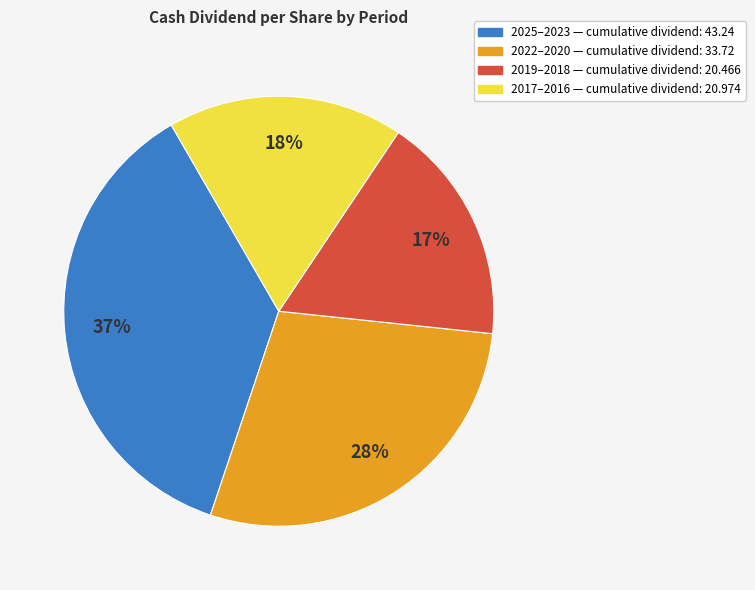

Is there a majority slice in this chart?

No